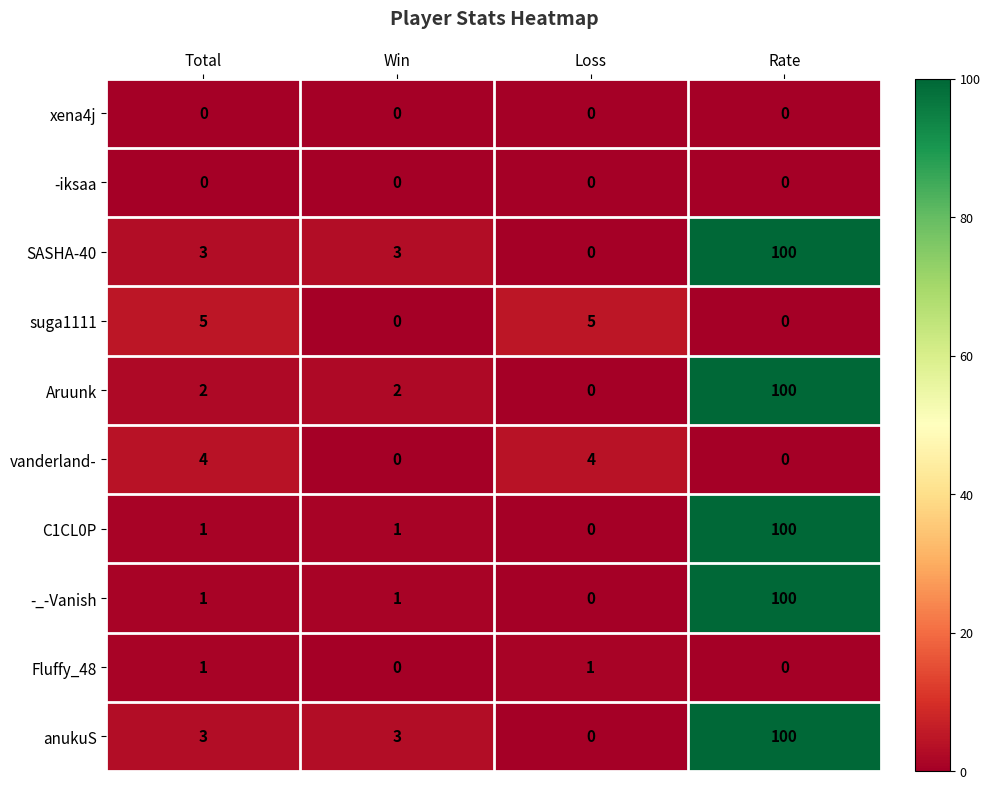

How many Fluffy_48 values are between 0 and 1?

4